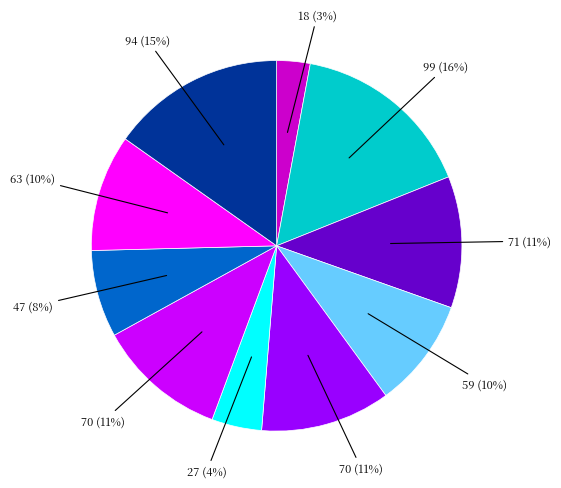

To the nearest percent, what is the average slice percentage?

10%